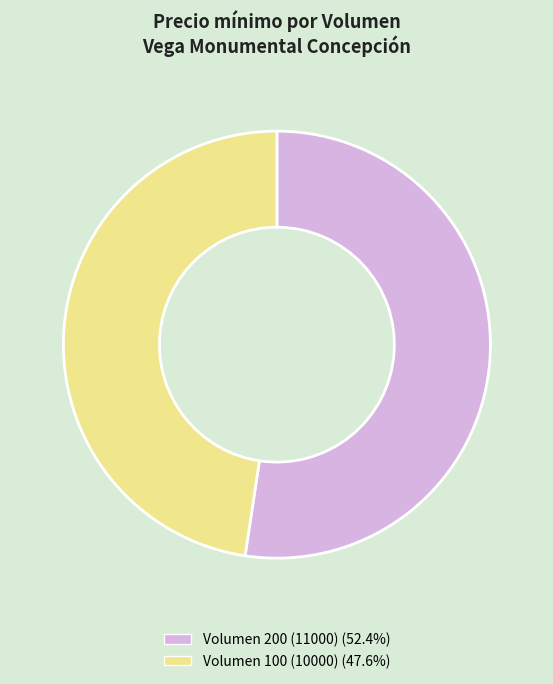

Does Volumen 100 (10000) (47.6%) account for over 50% of the chart?

No